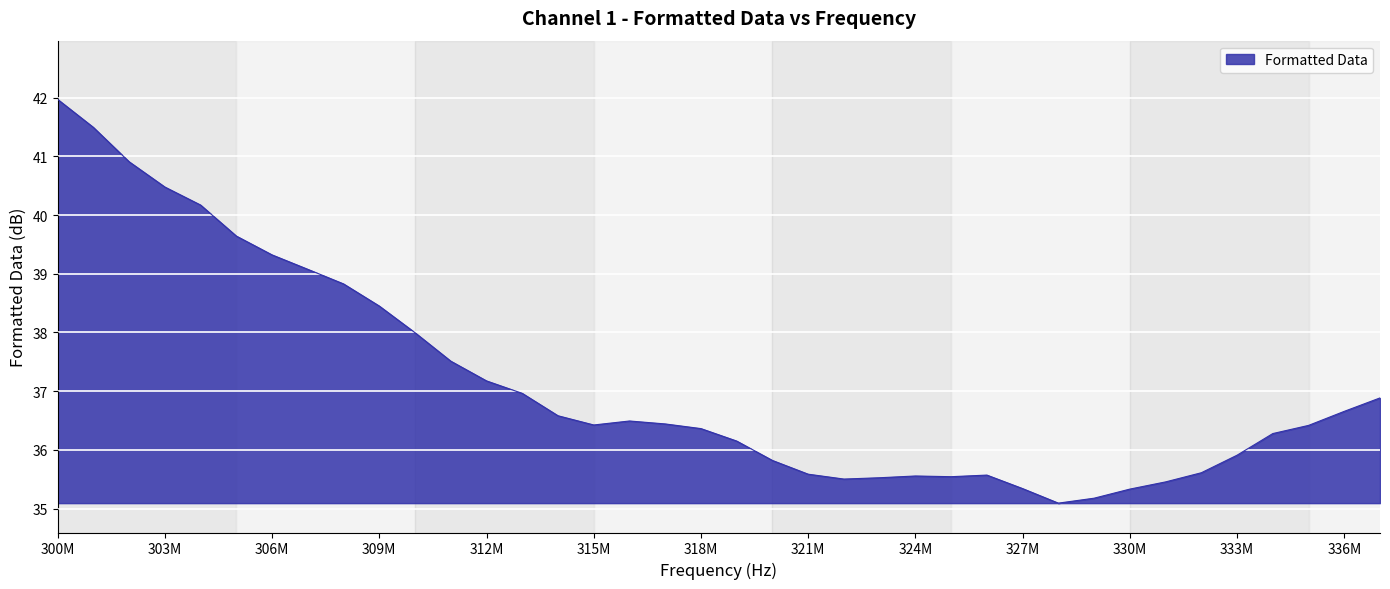

What is the minimum value shown in the chart?

35.1